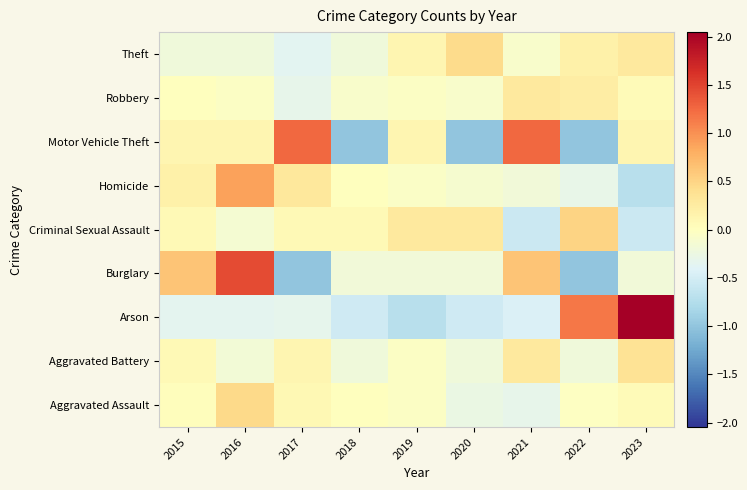

Reading right to left, list all the values displayed in this chart.

Theft: 2023=0.3	2022=0.2	2021=-0.1	2020=0.4	2019=0.1	2018=-0.2	2017=-0.4	2016=-0.2	2015=-0.2
Robbery: 2023=0.1	2022=0.2	2021=0.3	2020=-0.1	2019=-0.0	2018=-0.1	2017=-0.3	2016=-0.0	2015=0.0
Motor Vehicle Theft: 2023=0.1	2022=-1.0	2021=1.2	2020=-1.0	2019=0.1	2018=-1.0	2017=1.2	2016=0.1	2015=0.1
Homicide: 2023=-0.7	2022=-0.3	2021=-0.2	2020=-0.1	2019=-0.1	2018=0.0	2017=0.3	2016=0.9	2015=0.2
Criminal Sexual Assault: 2023=-0.6	2022=0.5	2021=-0.6	2020=0.3	2019=0.3	2018=0.1	2017=0.1	2016=-0.1	2015=0.1
Burglary: 2023=-0.2	2022=-1.0	2021=0.6	2020=-0.2	2019=-0.2	2018=-0.2	2017=-1.0	2016=1.5	2015=0.6
Arson: 2023=2.0	2022=1.2	2021=-0.4	2020=-0.5	2019=-0.7	2018=-0.5	2017=-0.3	2016=-0.3	2015=-0.3
Aggravated Battery: 2023=0.4	2022=-0.2	2021=0.3	2020=-0.2	2019=-0.0	2018=-0.2	2017=0.1	2016=-0.2	2015=0.1
Aggravated Assault: 2023=0.1	2022=-0.0	2021=-0.3	2020=-0.3	2019=-0.0	2018=0.0	2017=0.1	2016=0.5	2015=0.0